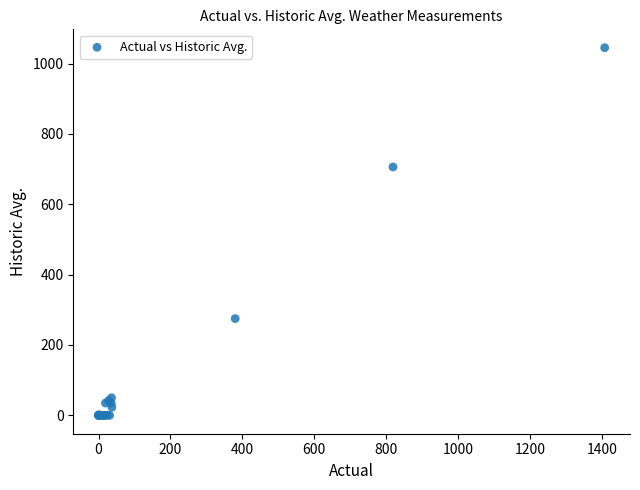

What Y value in the scatter plot is closest to 522?

706.0